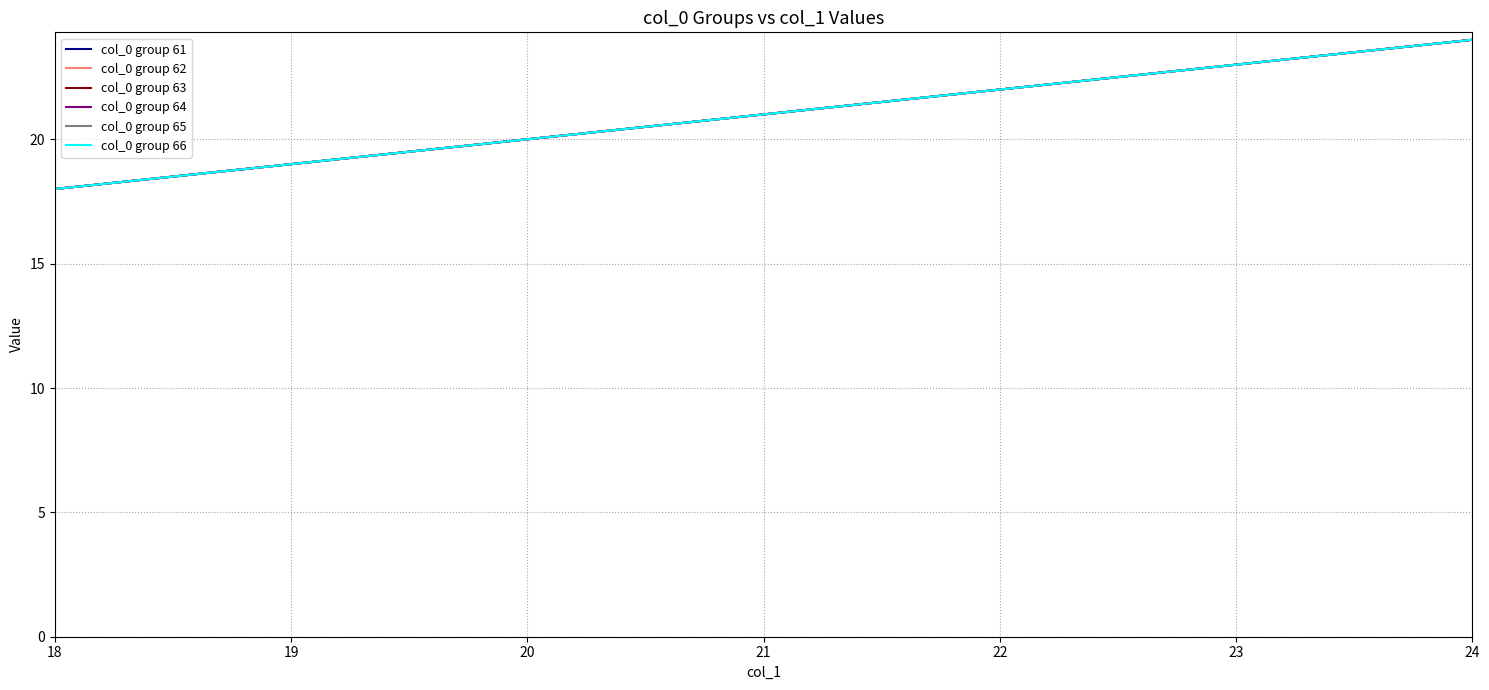

At which label does col_0 group 66 reach its minimum?

18